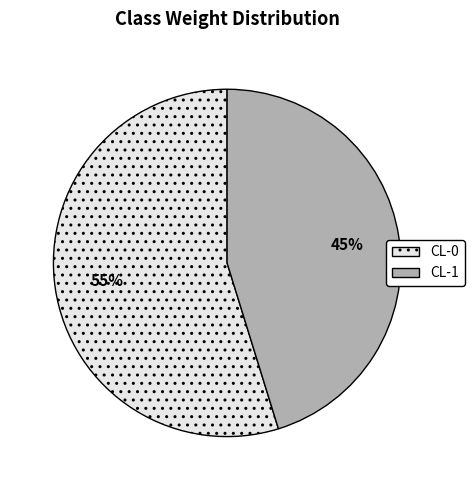

The CL-1 slice represents 54% of the pie. True or false?

False